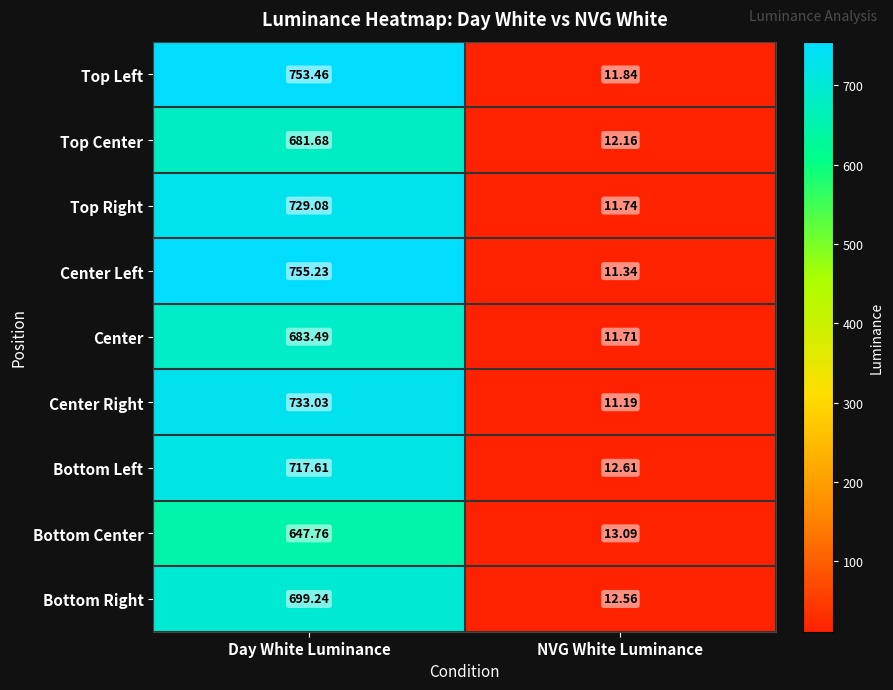

Rank the series at Day White Luminance from highest to lowest value.

Center Left, Top Left, Center Right, Top Right, Bottom Left, Bottom Right, Center, Top Center, Bottom Center